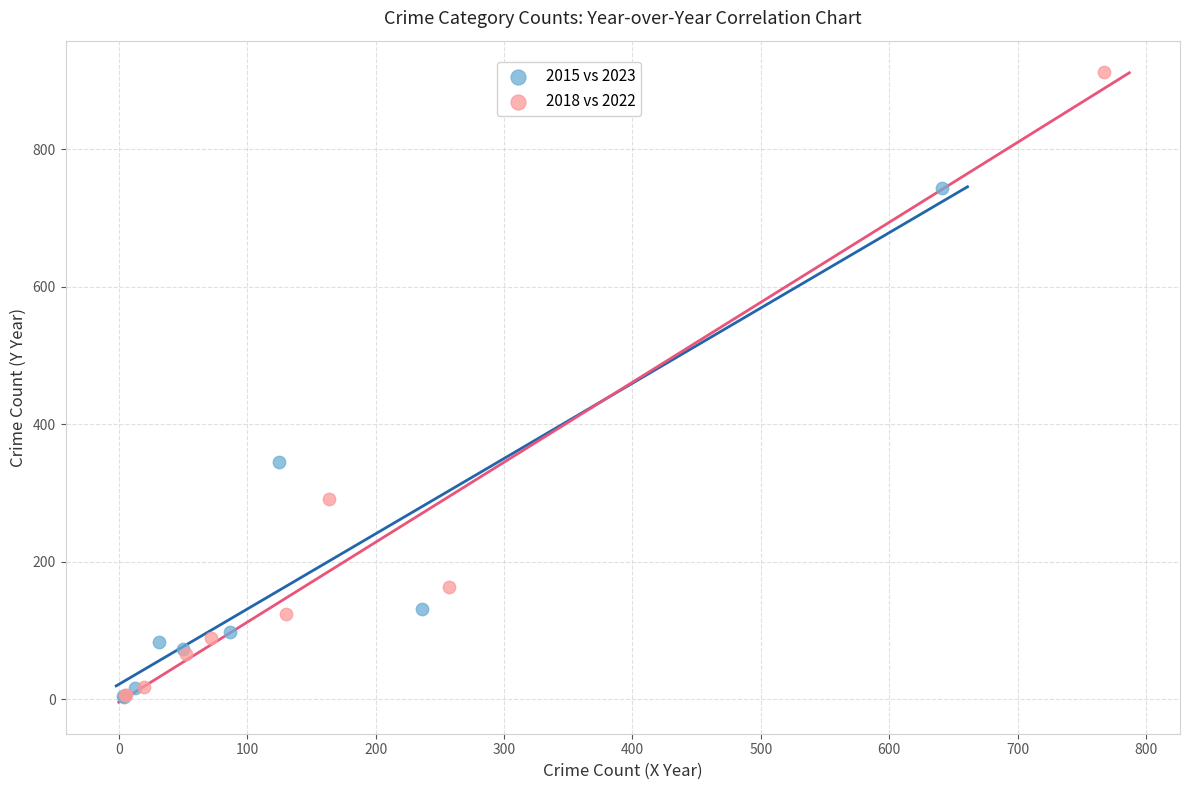

Which series has the largest Y range (max minus min)?

2018 vs 2022